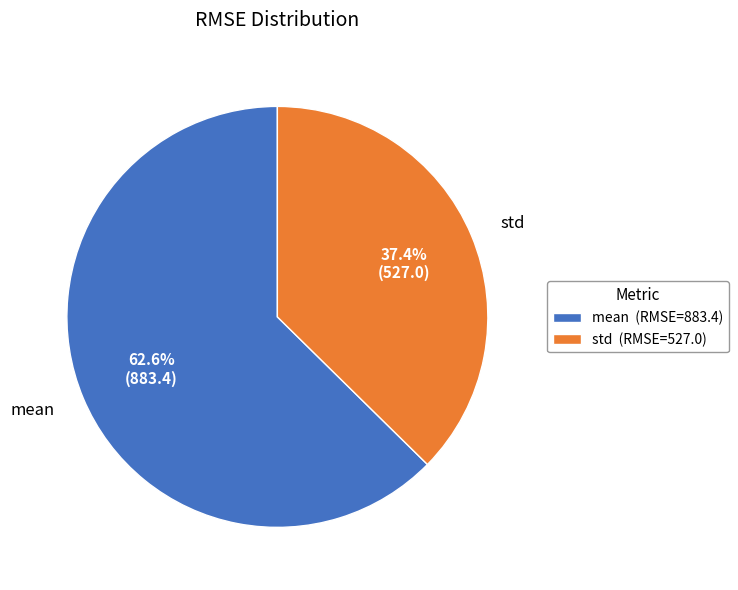

To the nearest percent, what percentage of the pie is mean?

63%